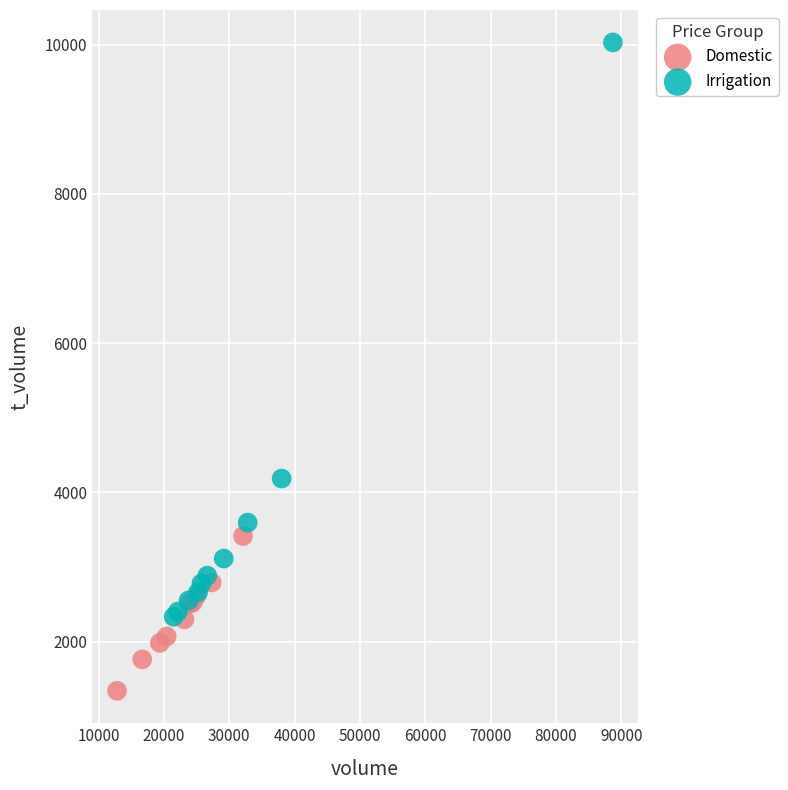

Which series reaches the minimum Y coordinate?

Domestic